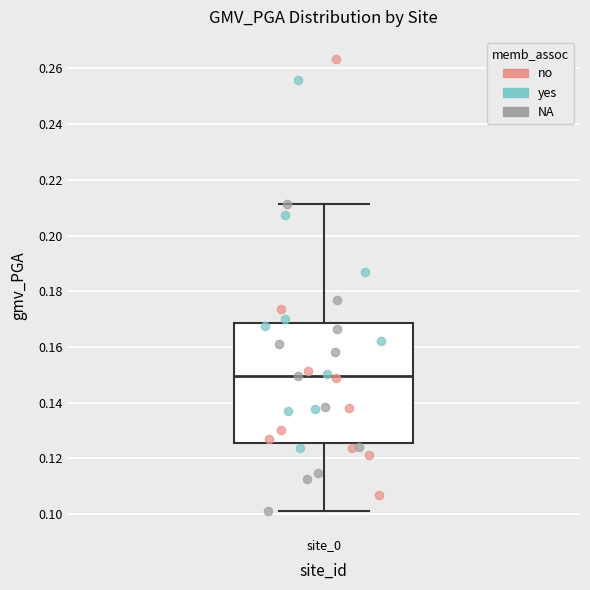

Transcribe this box plot: give where the median line is, the range the box spans, and where the two whiskers end, as read against the y-axis. The values are not printed on the chart, so give them approximately, as read against the axis.

median 0.150, box 0.126 to 0.168, whiskers 0.100 to 0.212